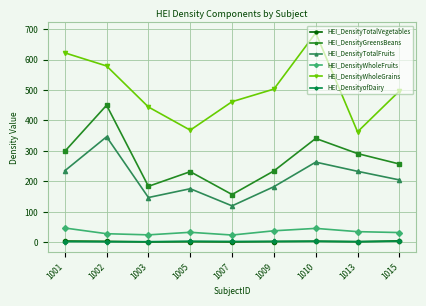

What are all the series names shown in the legend?

HEI_DensityTotalVegetables, HEI_DensityGreensBeans, HEI_DensityTotalFruits, HEI_DensityWholeFruits, HEI_DensityWholeGrains, HEI_DensityofDairy